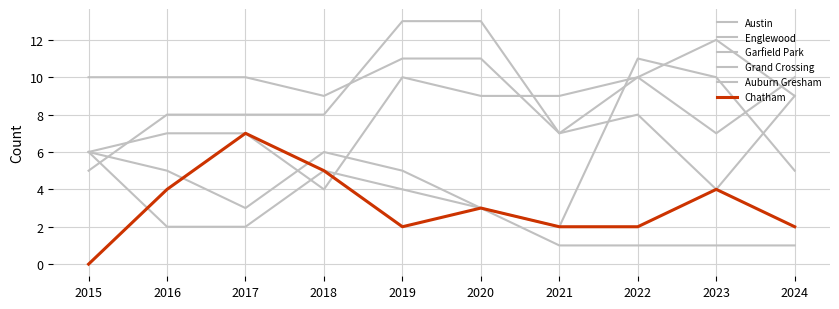

Which category has the lowest value across all series?

2015